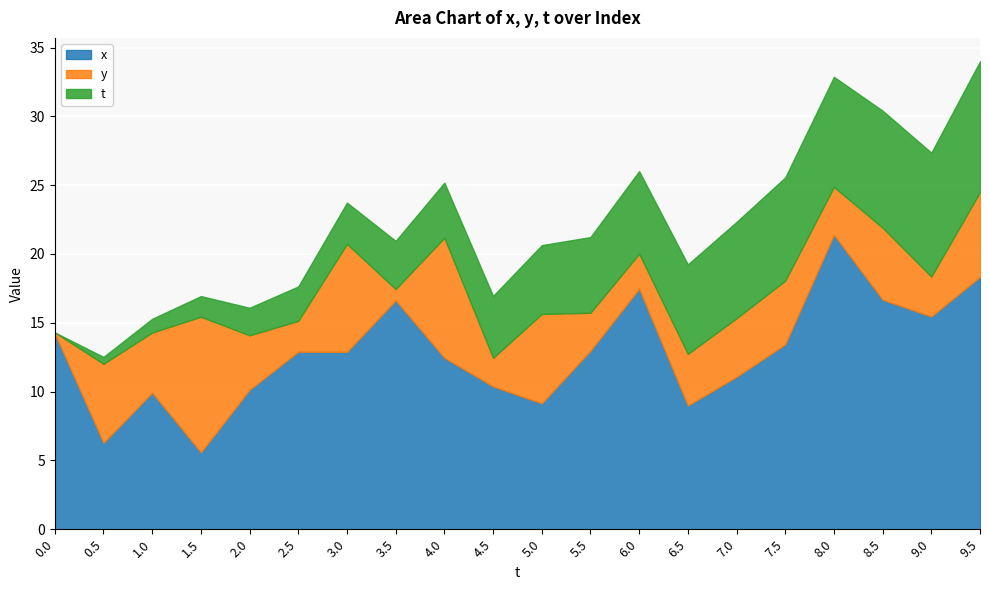

Between 2.0 and 1.0, which is larger?

2.0